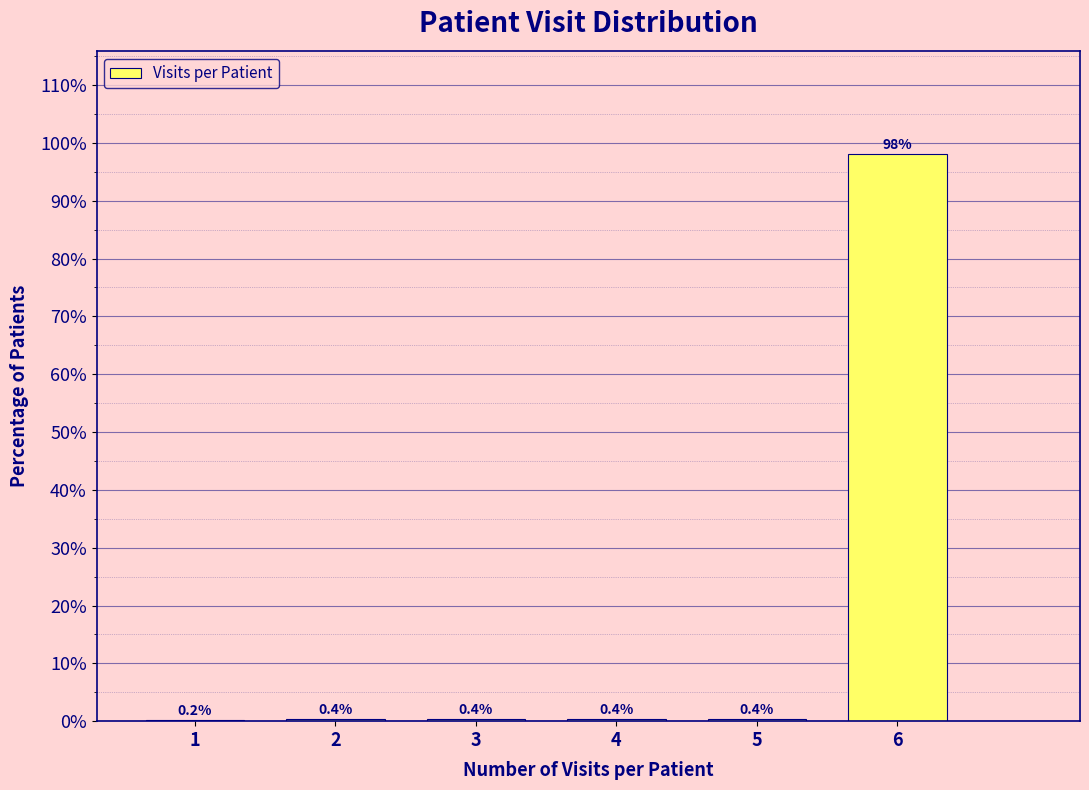

Reading left to right, list all the values displayed in this chart.

1=0.2	2=0.4	3=0.4	4=0.4	5=0.4	6=98.1